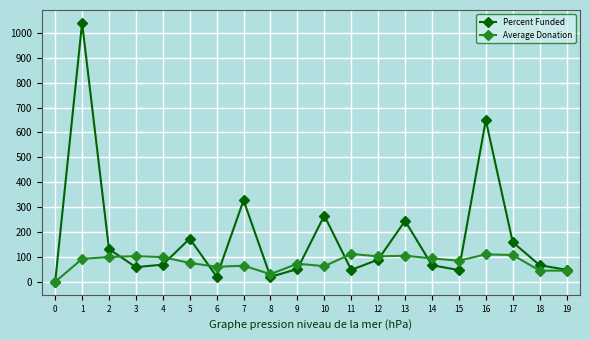

At which label is Percent Funded closest to 520?

16